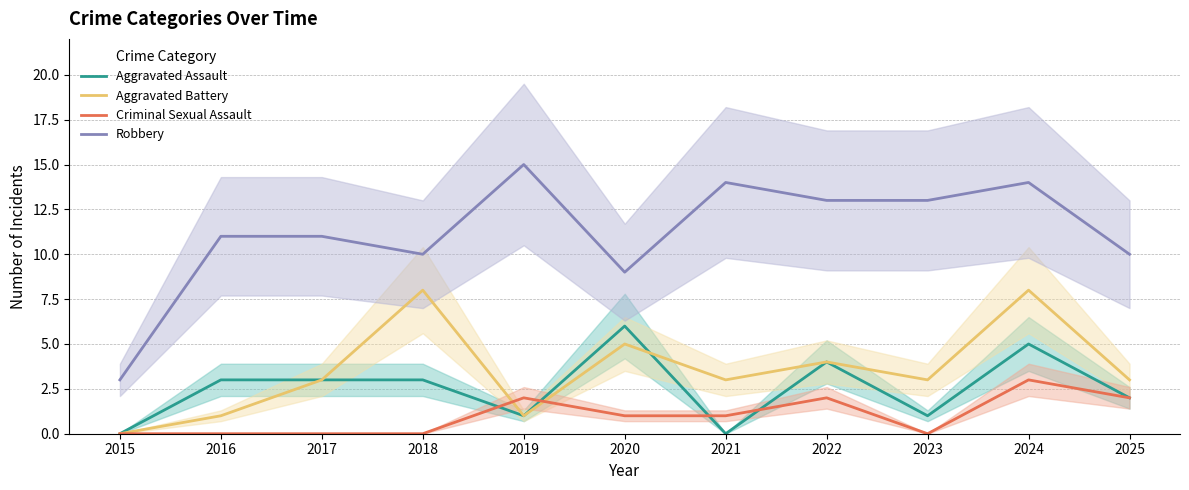

Is it true that Criminal Sexual Assault equals -2 at 2015?

False